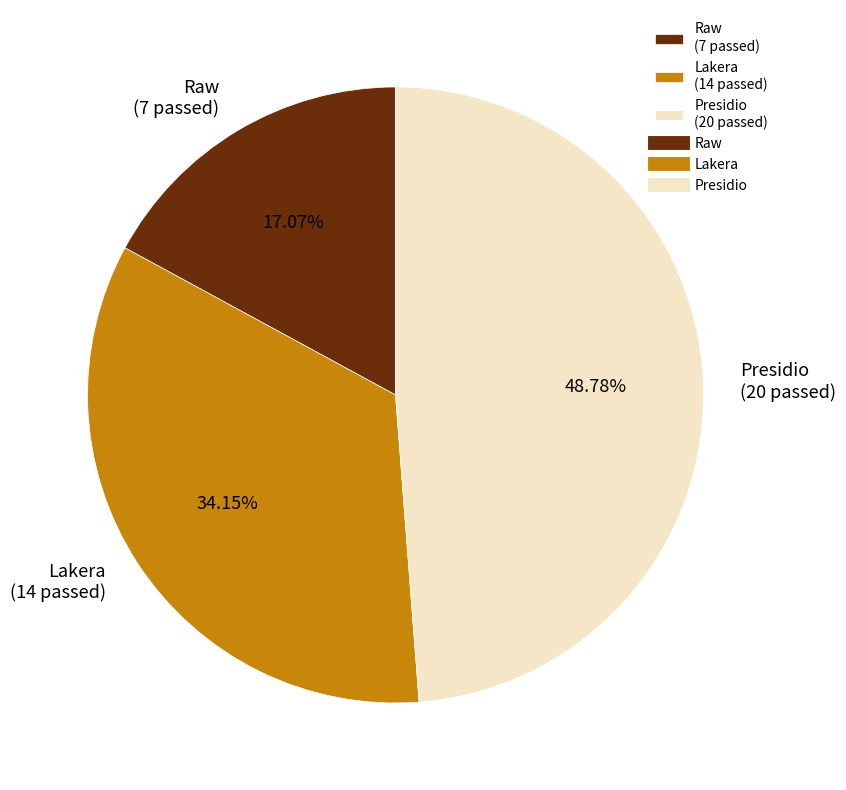

Between Raw and Presidio, which is larger?

Presidio